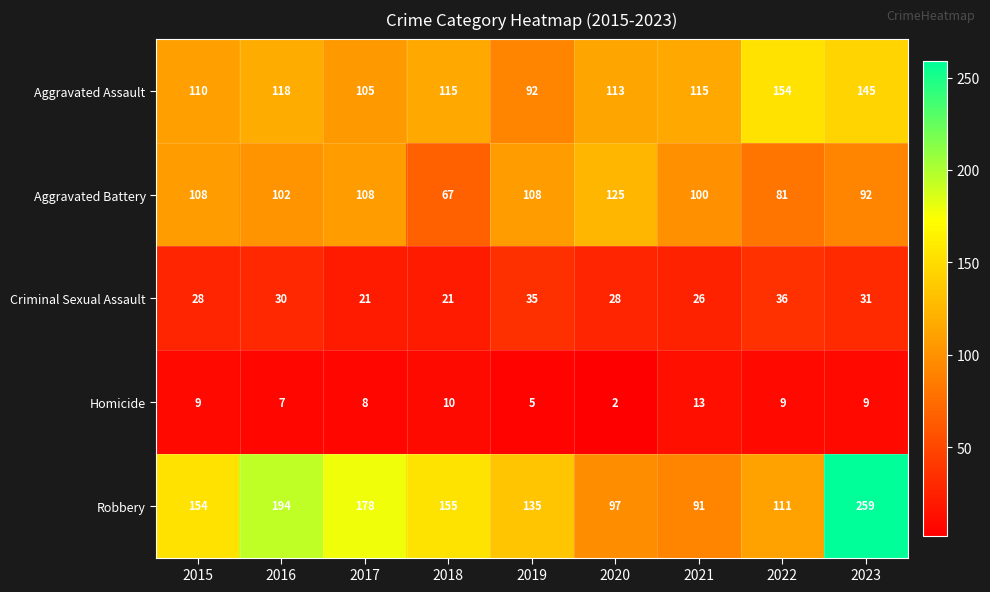

The Aggravated Assault series shows 40 at 2015. True or false?

False